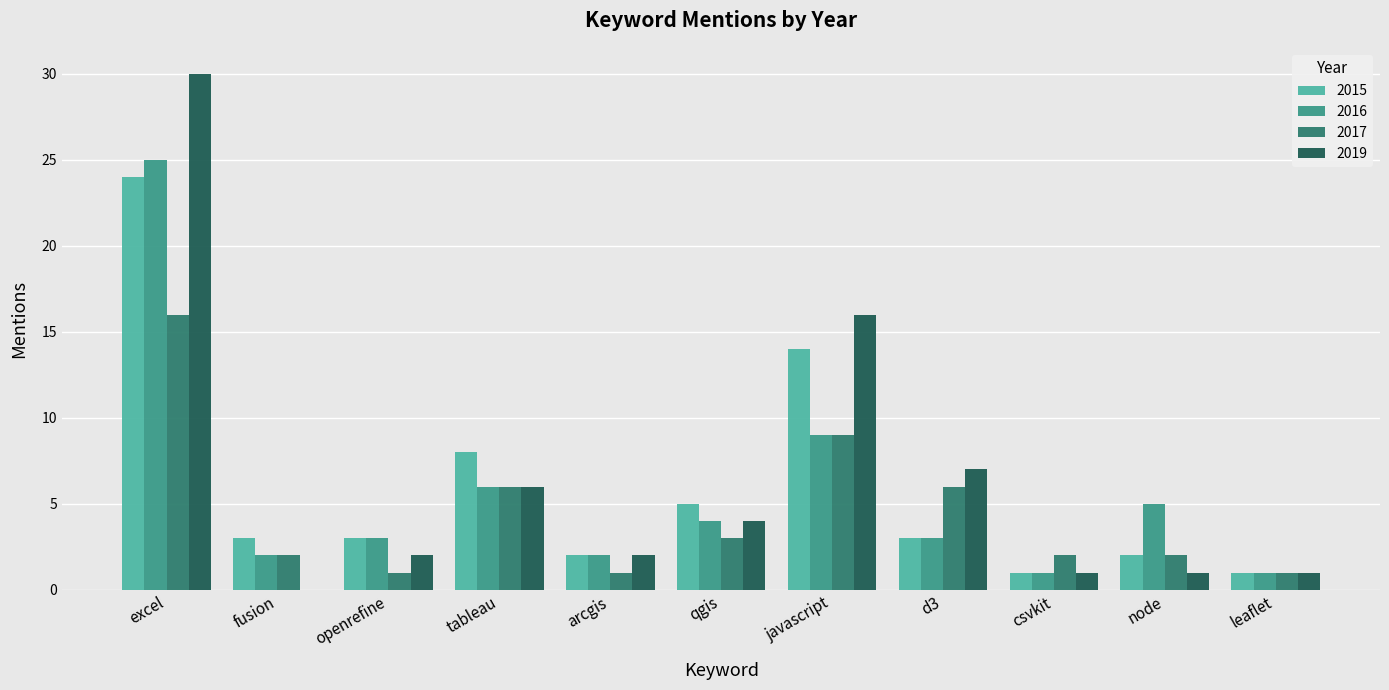

What is the sum of the 2015 values at javascript and arcgis?

16